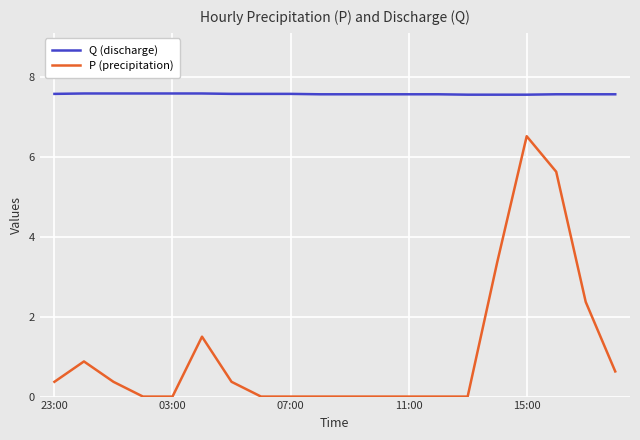

True or false: P (precipitation) has more than 2 interior local peaks.

True